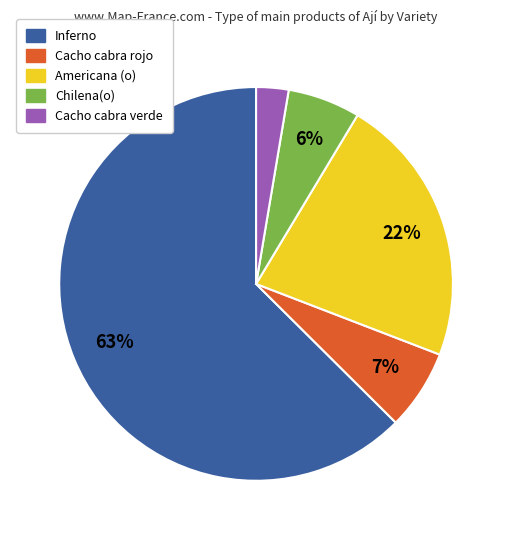

Is there a majority slice in this chart?

Yes